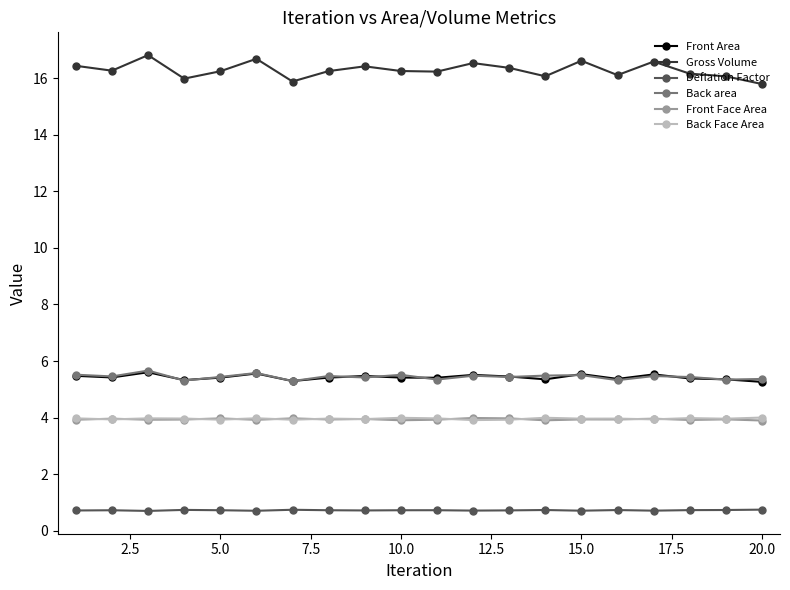

True or false: Gross Volume has more than 2 interior local peaks.

True